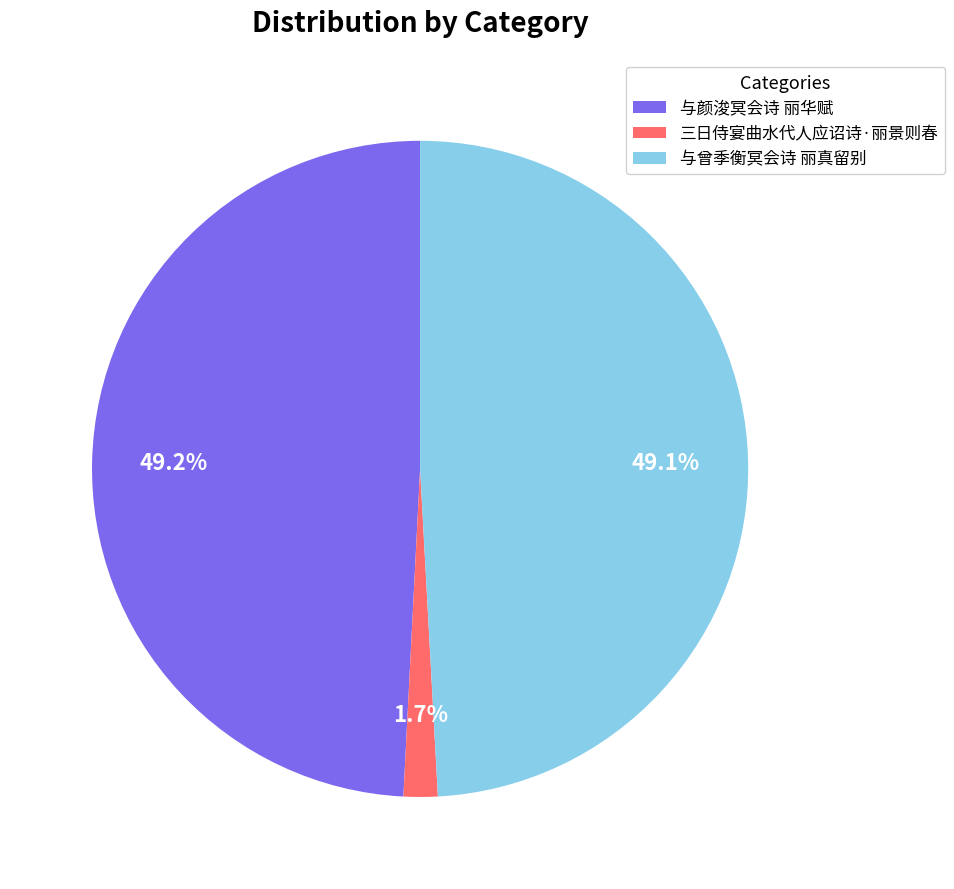

What is the smallest slice in the pie chart?

三日侍宴曲水代人应诏诗·丽景则春